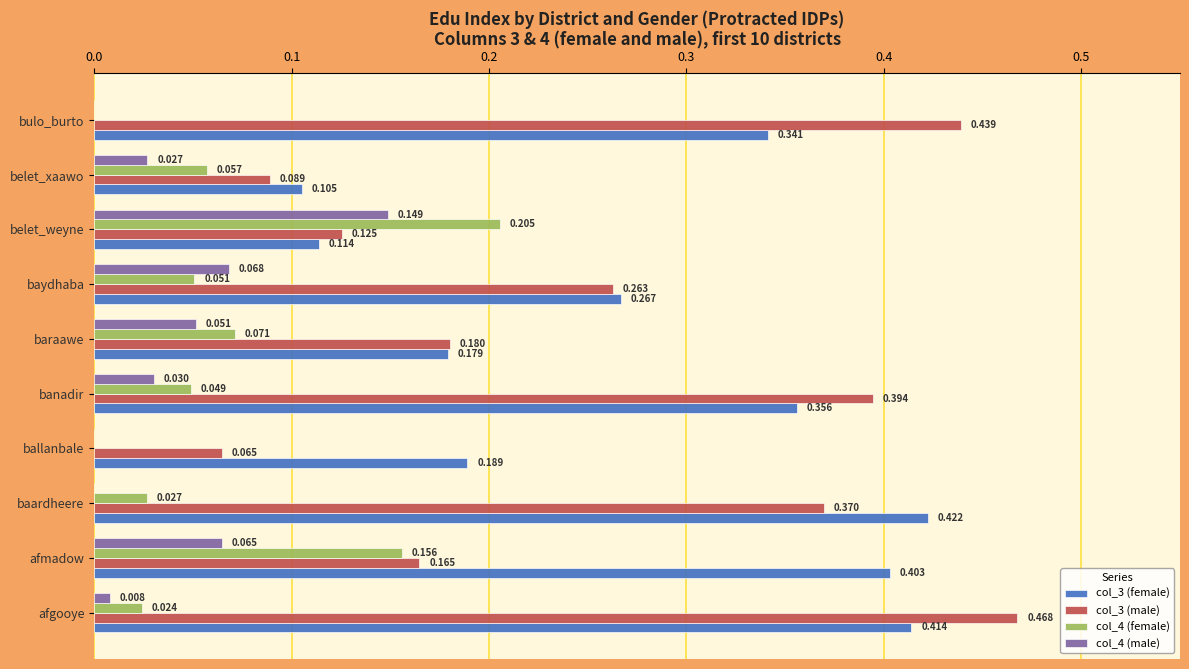

At which category is the sum across all series the highest?

afgooye